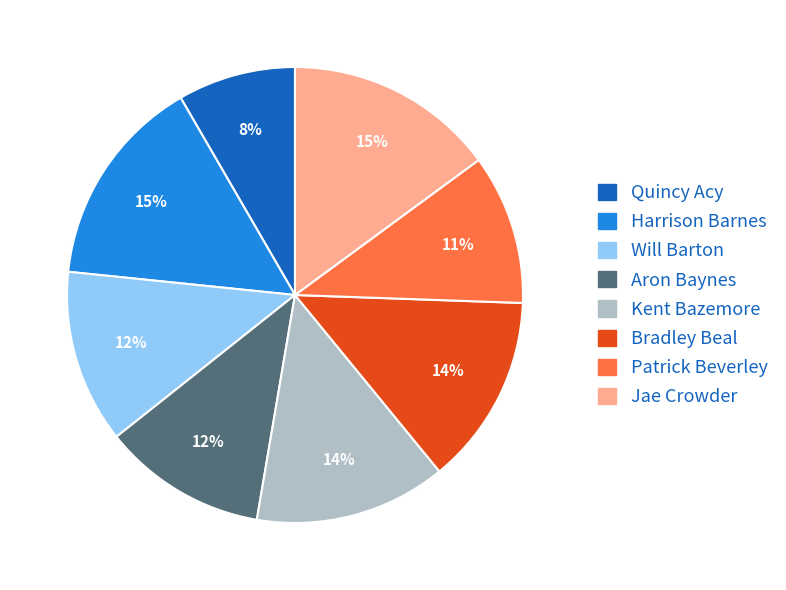

Is there any slice that represents more than half of the pie?

No